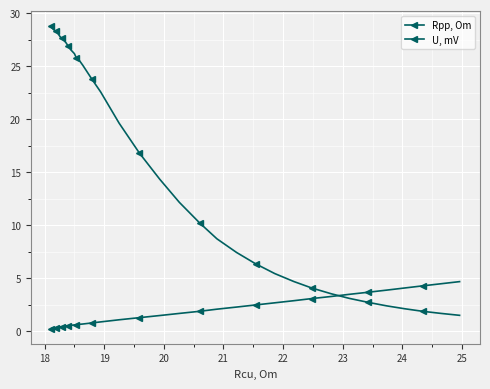

Count the number of data series in this chart.

2